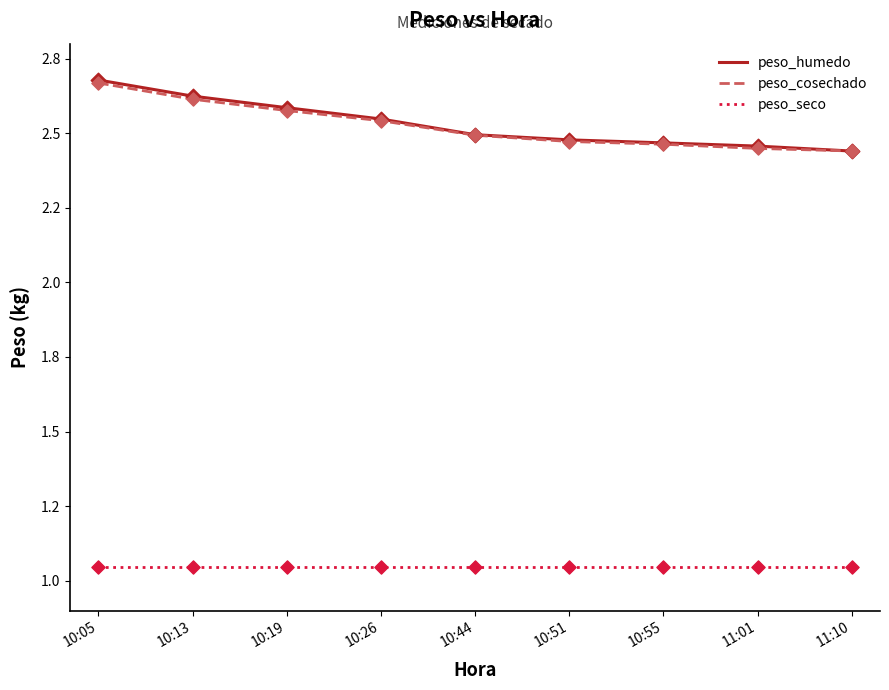

What is the total value across all series at 11:01?

6.0